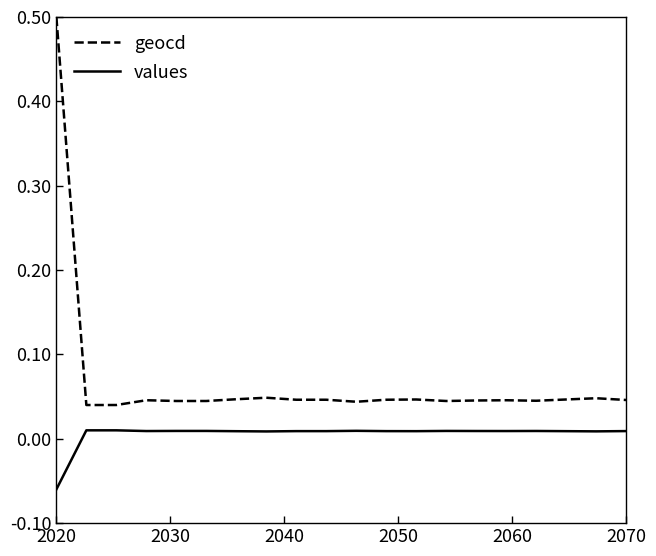

List the series in order of their overall mean, highest first.

geocd, values